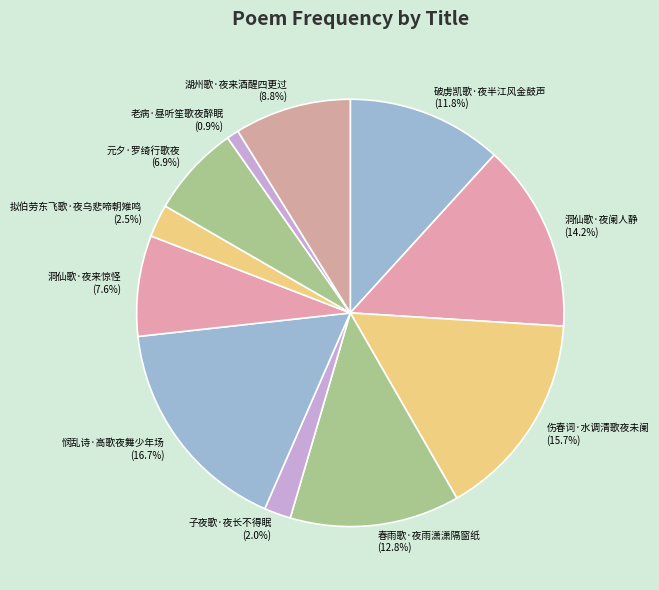

What is the smallest slice in the pie chart?

老病·昼听笙歌夜醉眠